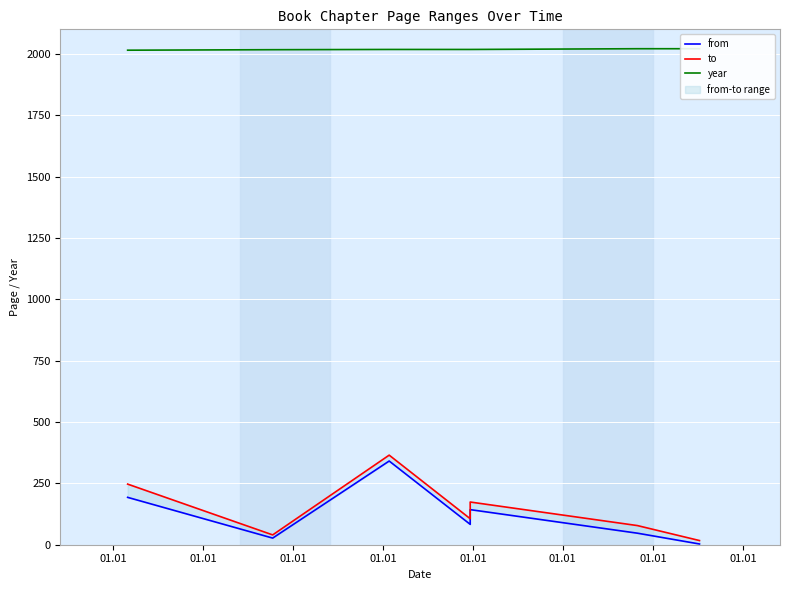

Between 01.01 and 01.01, which is larger?

01.01